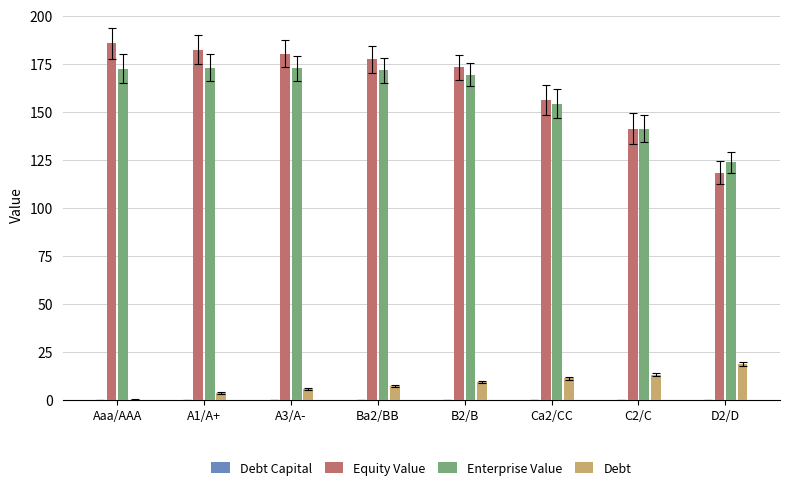

The value of Enterprise Value at D2/D is 124.0. True or false?

True